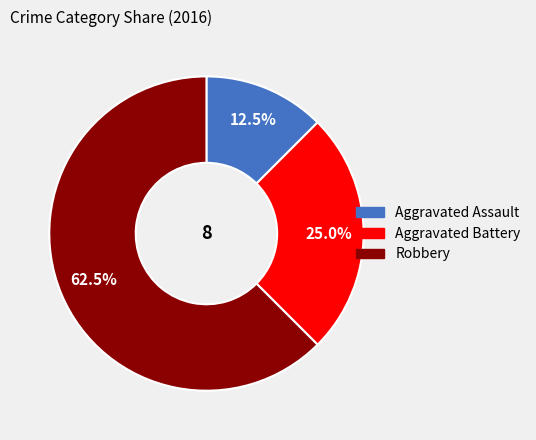

Combined, do Aggravated Battery and Robbery account for over 50%?

Yes